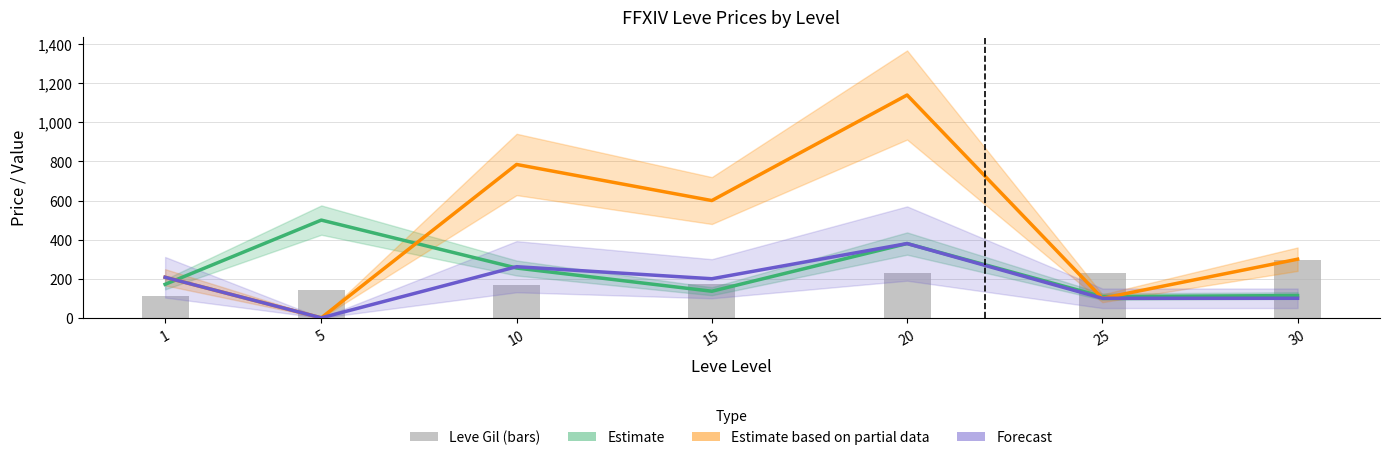

At which label does Leve Gil first exceed 172?

20